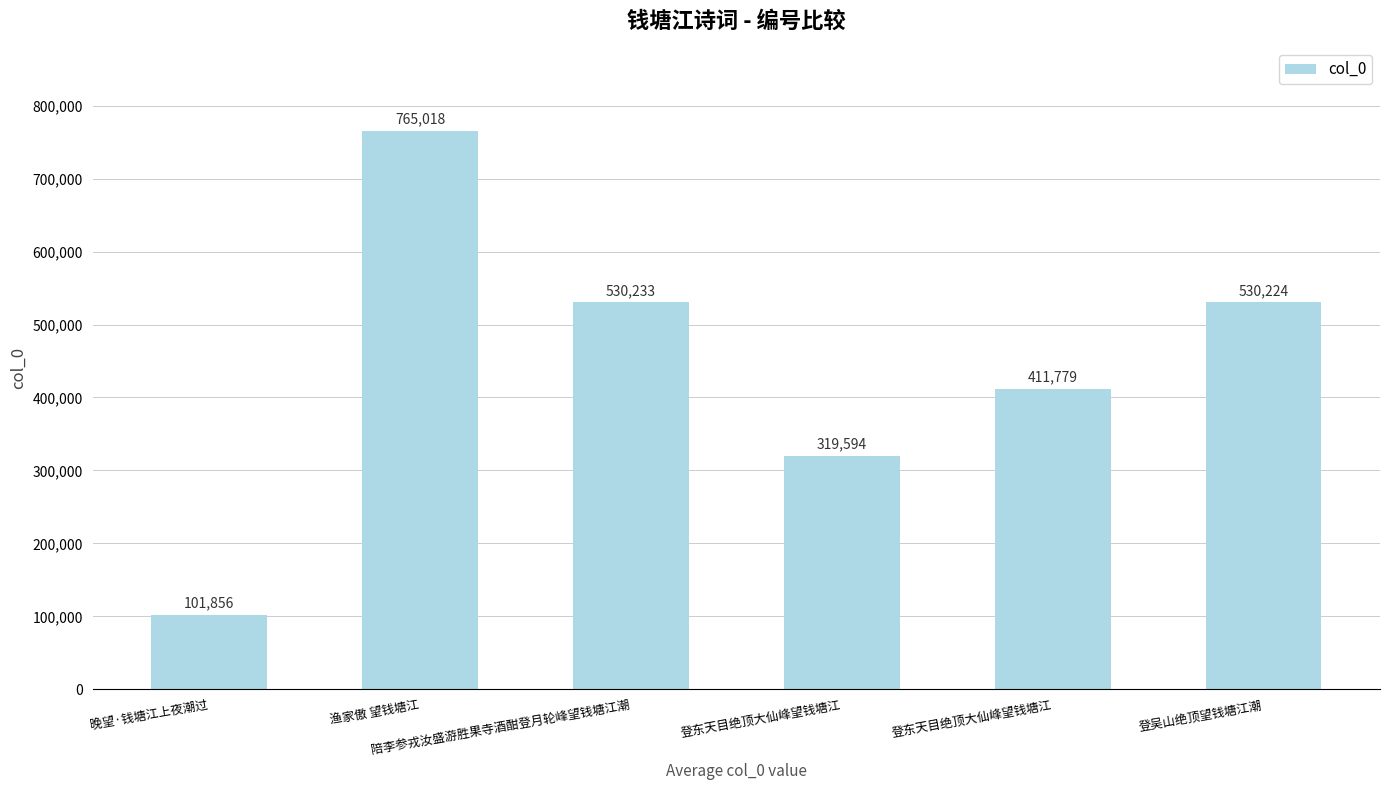

What is the approximate value at 登吴山绝顶望钱塘江潮?

530224